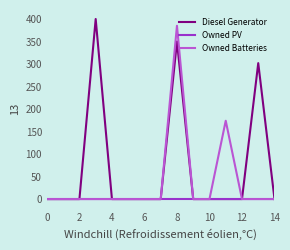

List the series in order of their overall mean, highest first.

Diesel Generator, Owned Batteries, Owned PV